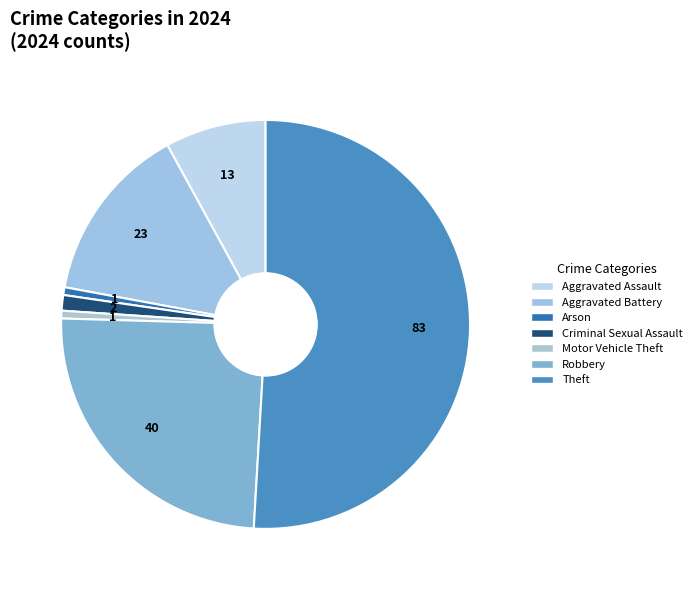

Is it true that Aggravated Battery is 8% of the pie?

False